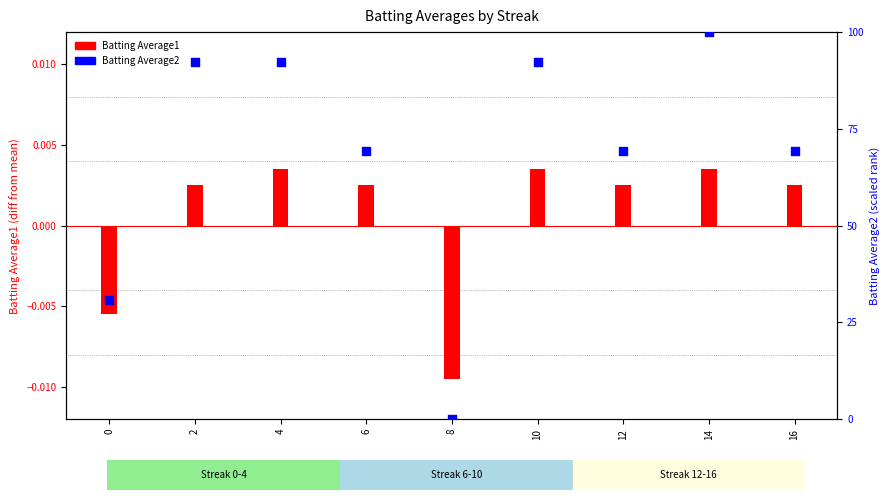

Which has a higher value, 8 or 10?

10